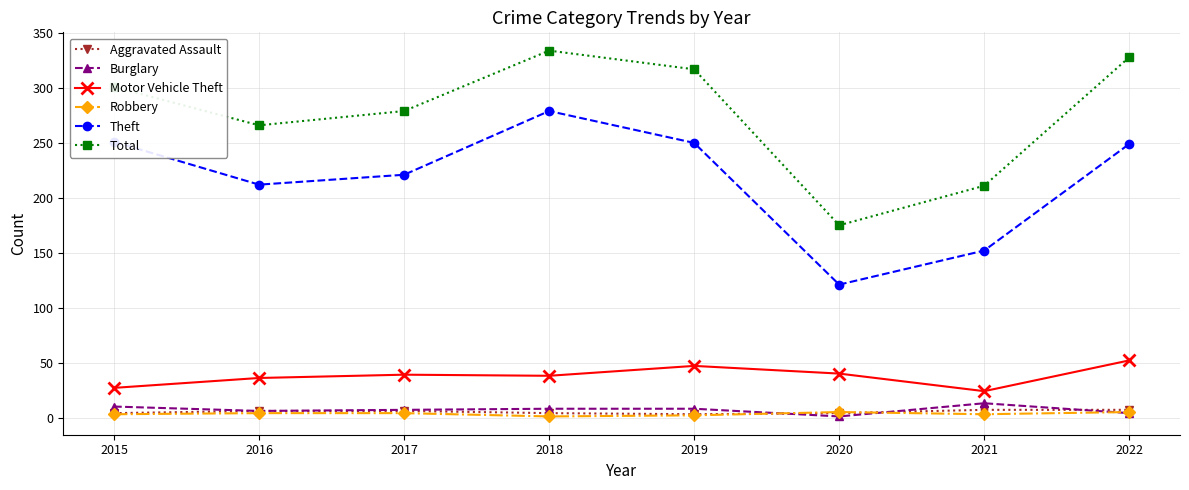

What is the average value of the Total series?

276